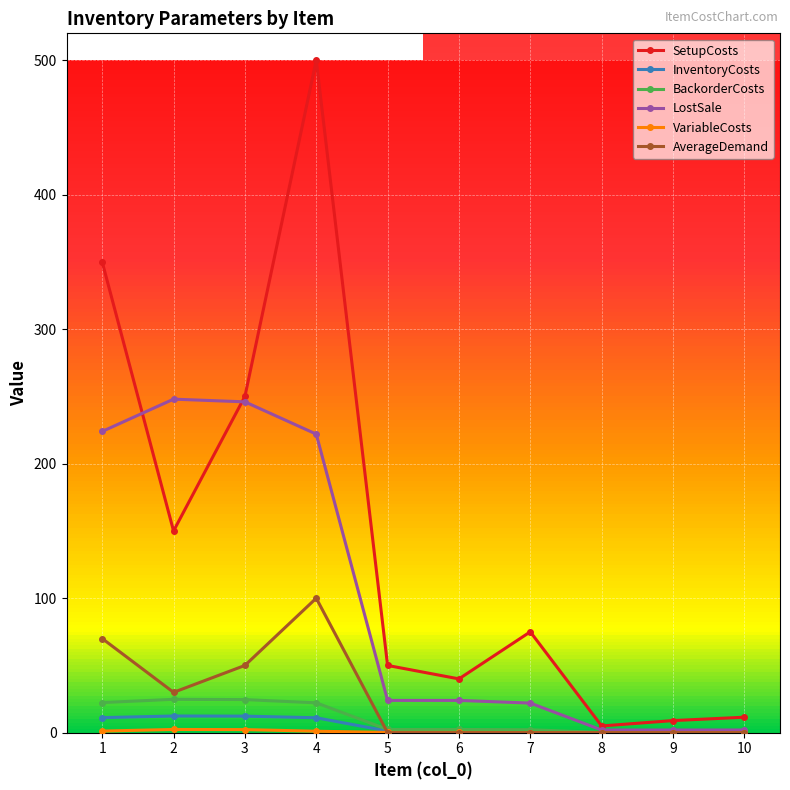

The value of AverageDemand at 5 is 0.0. True or false?

True